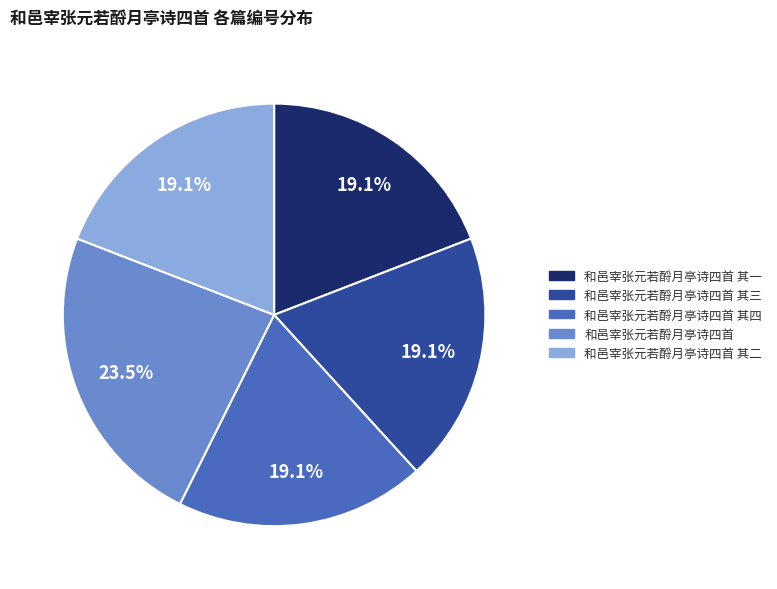

Which slice is the largest?

和邑宰张元若酹月亭诗四首